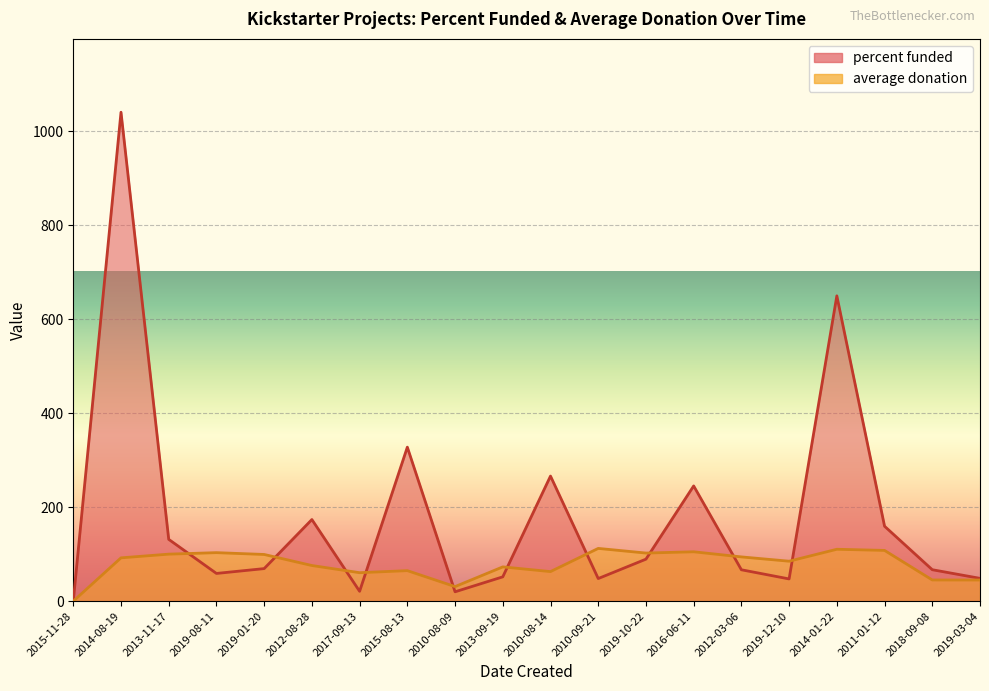

Rank the categories by average donation value from highest to lowest.

2010-09-21, 2014-01-22, 2011-01-12, 2016-06-11, 2019-08-11, 2019-10-22, 2013-11-17, 2019-01-20, 2012-03-06, 2014-08-19, 2019-12-10, 2012-08-28, 2013-09-19, 2015-08-13, 2010-08-14, 2017-09-13, 2018-09-08, 2019-03-04, 2010-08-09, 2015-11-28